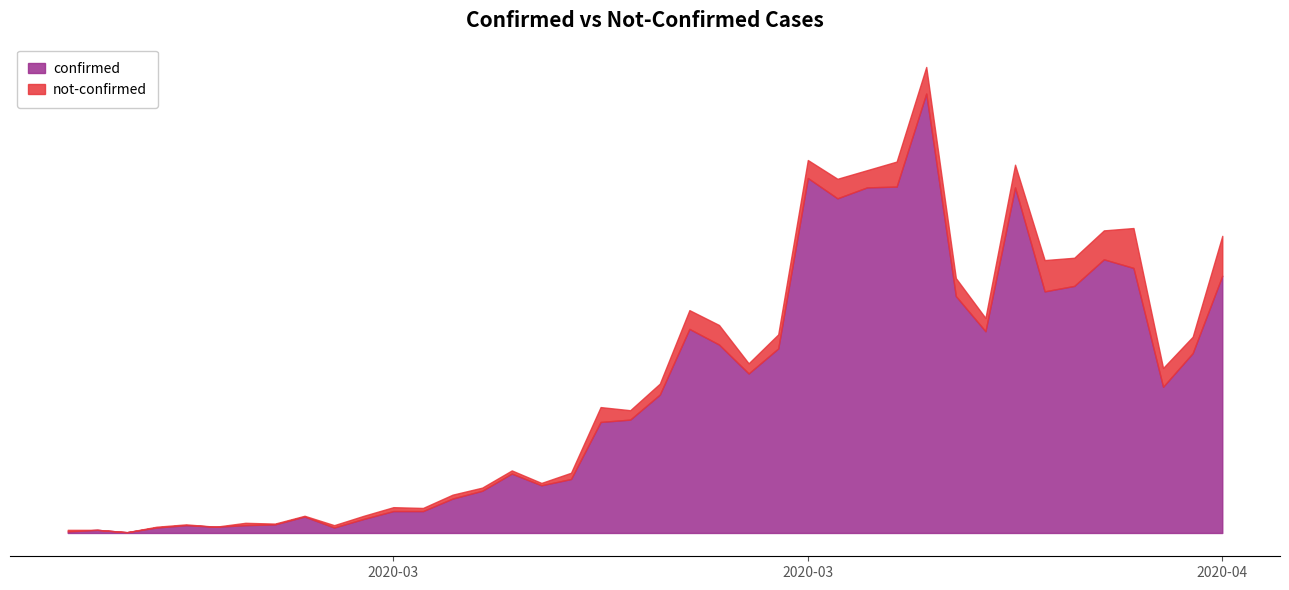

What is the label of the 35th point from the right?

2020-03-03